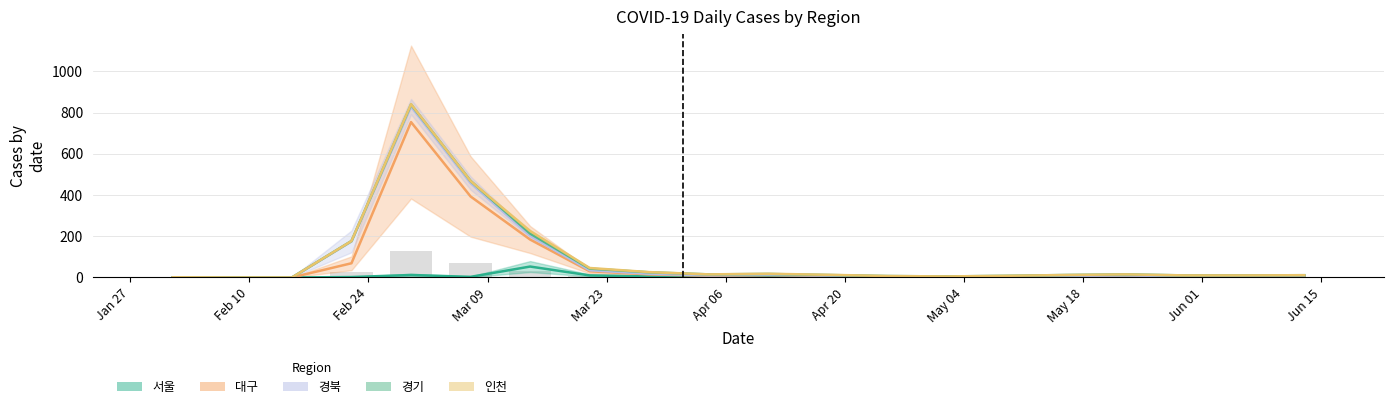

The value of 경기 at 2020-02-29 is 5. True or false?

False